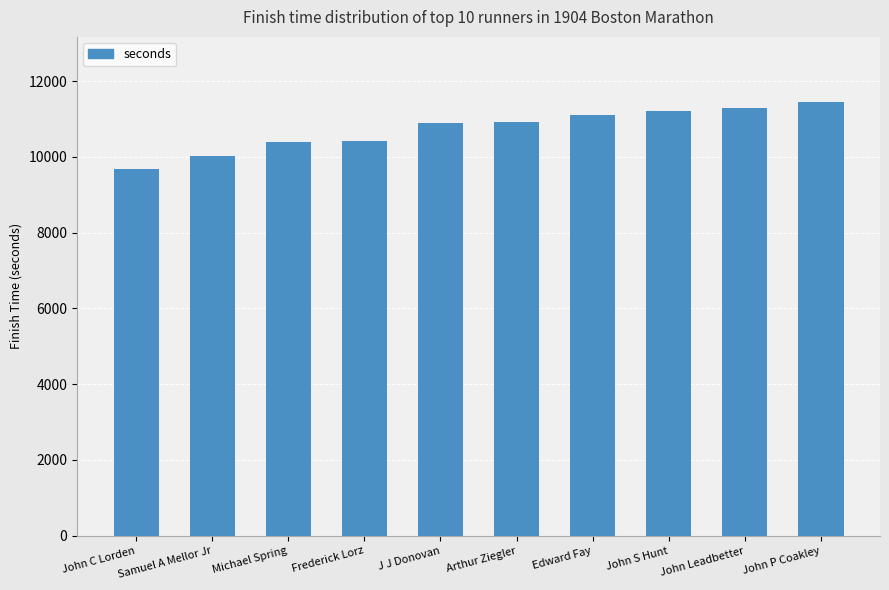

Approximately how many times larger is the value at John P Coakley compared to J J Donovan?

1.1